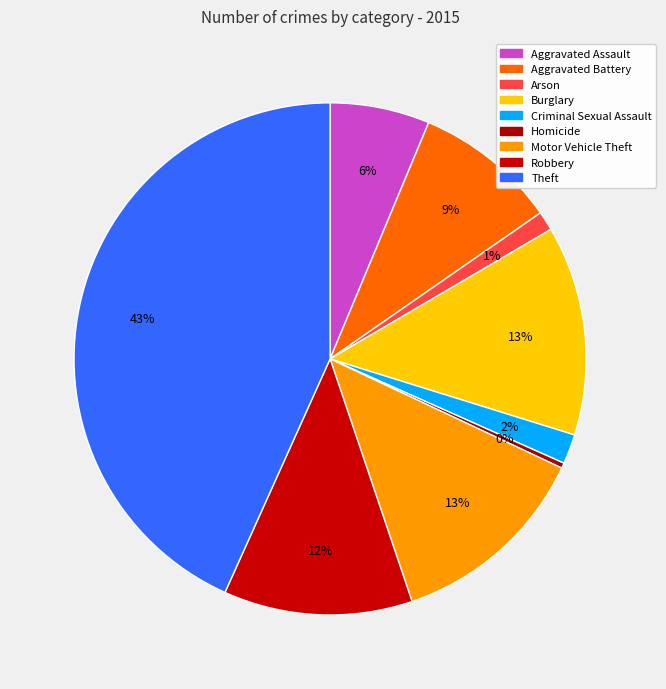

The Motor Vehicle Theft slice represents 13% of the pie. True or false?

True